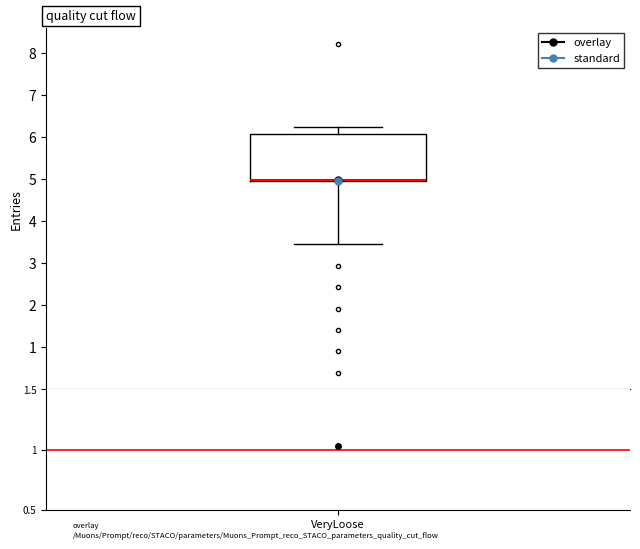

Where does the lower whisker of the box end on the y-axis? The values are not printed on the chart, so give them approximately, as read against the axis.

3.5